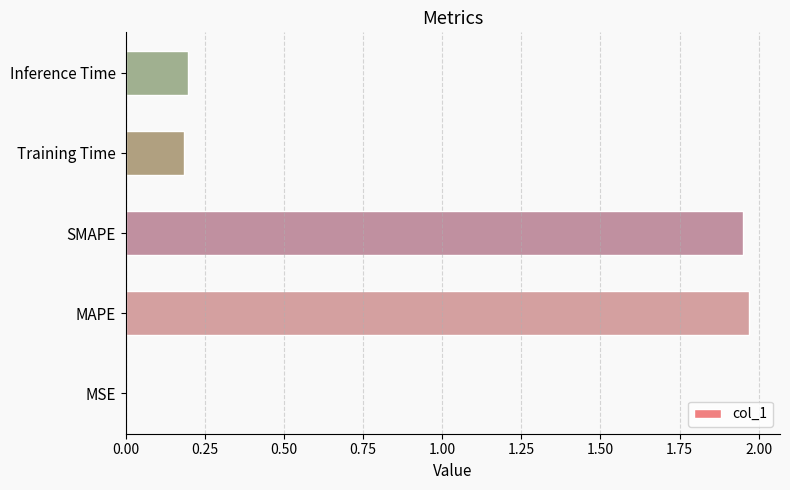

Which has a higher value, MAPE or Inference Time?

MAPE